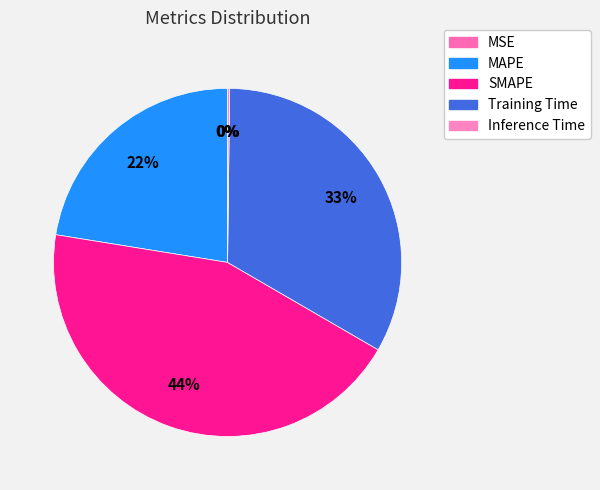

How many slices are in this pie chart?

5